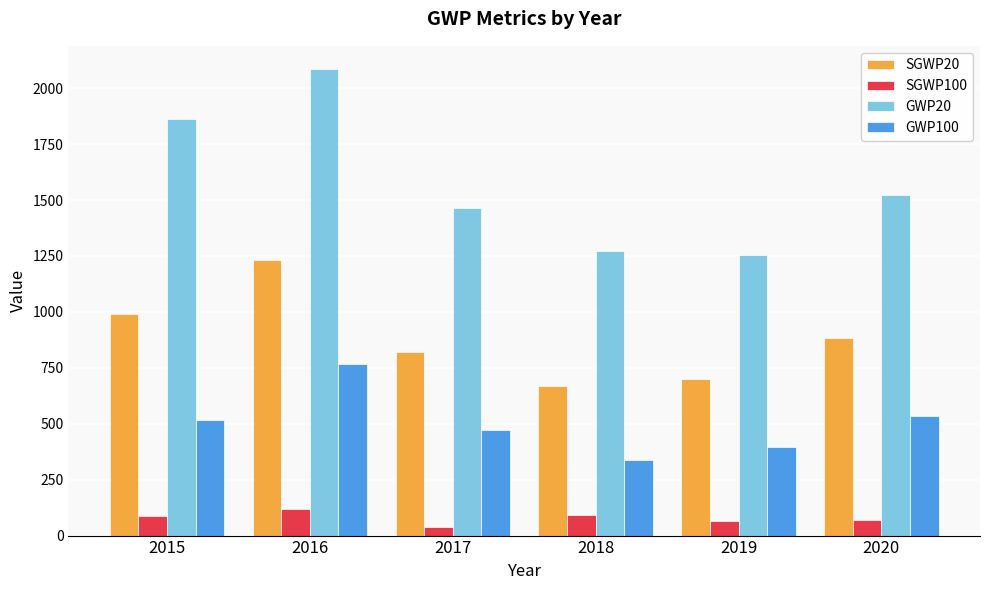

Which series has the largest range (max minus min)?

GWP20